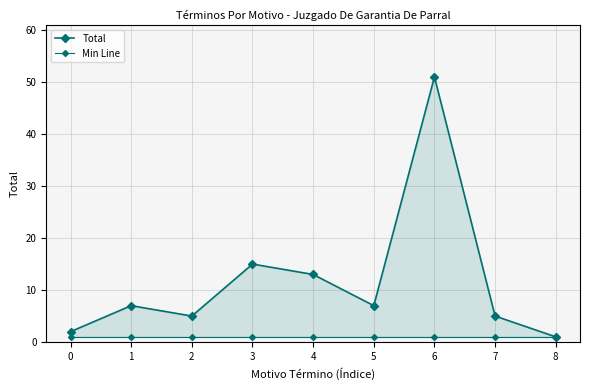

Reading left to right, list all the values displayed in this chart.

Total: 0=2	1=7	2=5	3=15	4=13	5=7	6=51	7=5	8=1
Min Line: 0=1	1=1	2=1	3=1	4=1	5=1	6=1	7=1	8=1